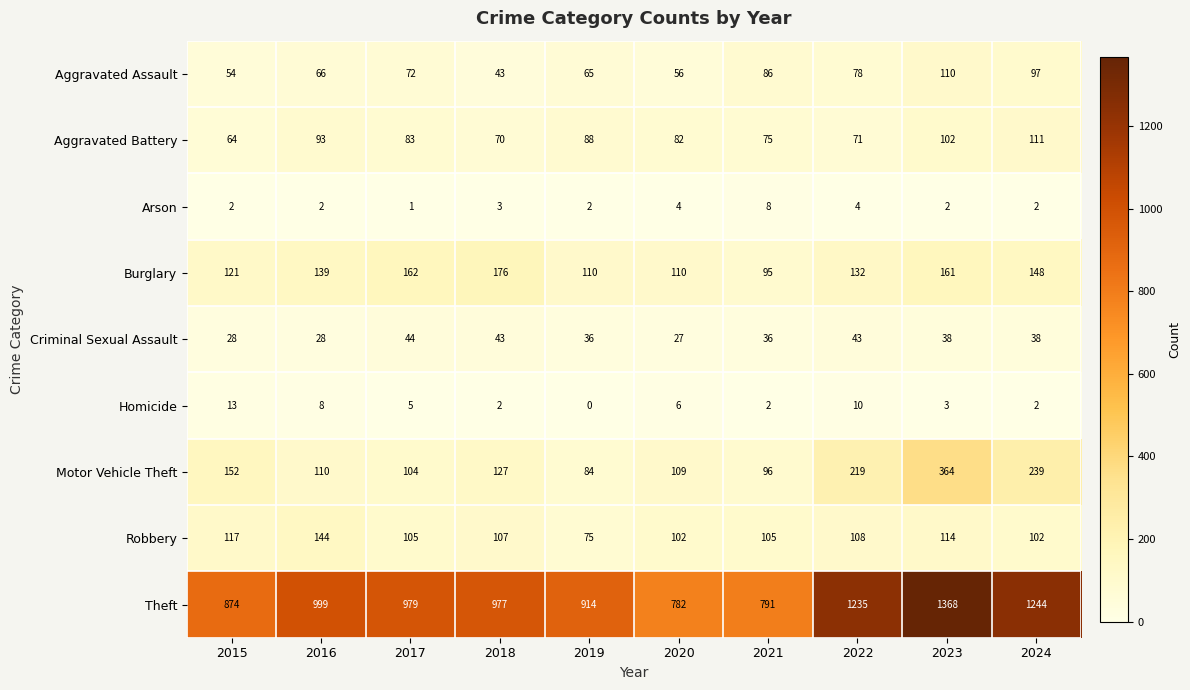

The value of Aggravated Assault at 2016 is 66. True or false?

True